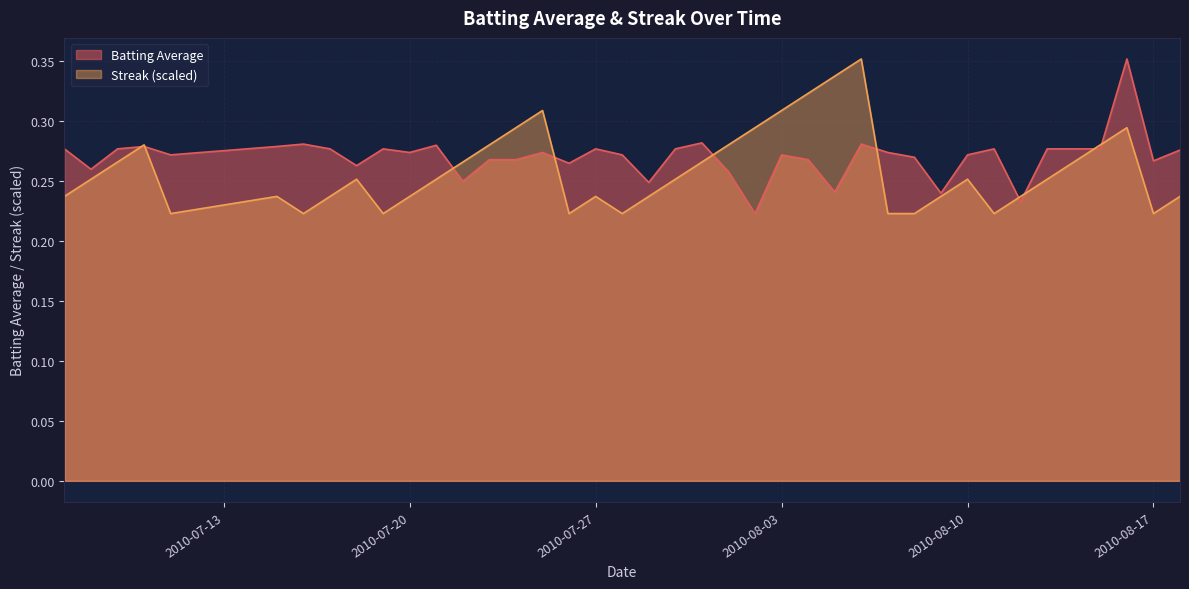

What is the sum of all Streak values?

10.4